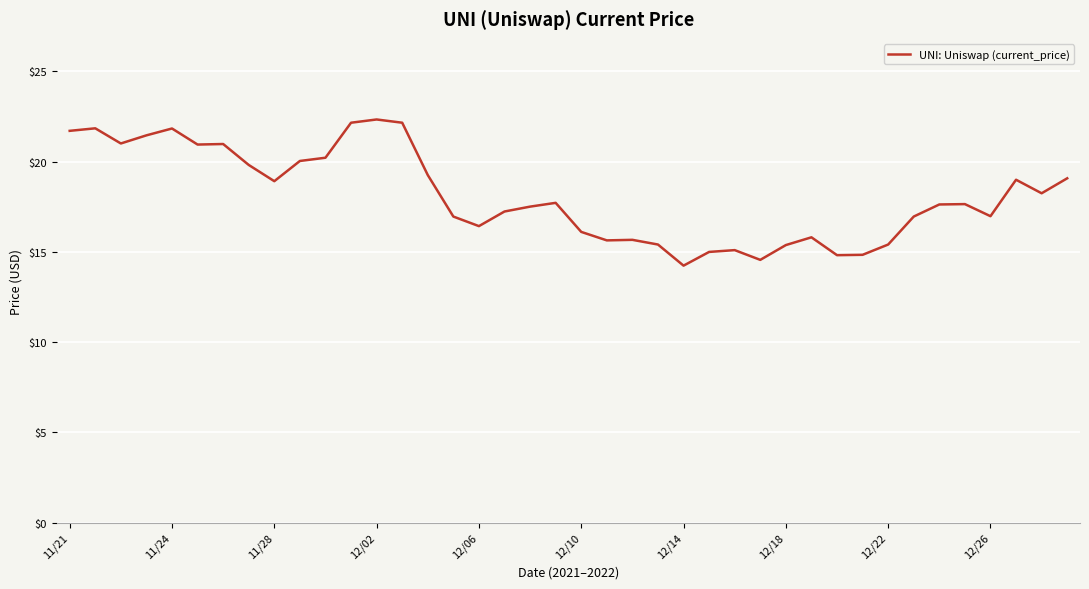

What is the smallest value displayed?

14.2